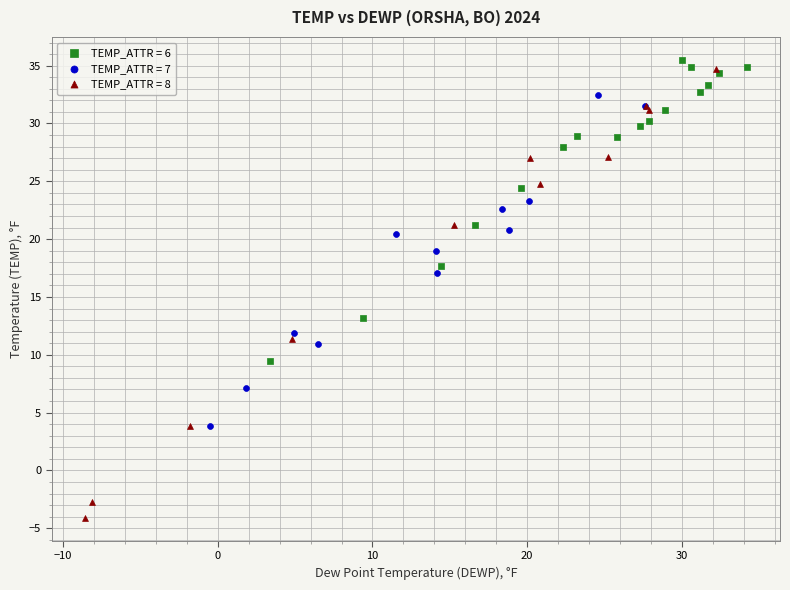

Which series has the largest Y range (max minus min)?

TEMP_ATTR = 8